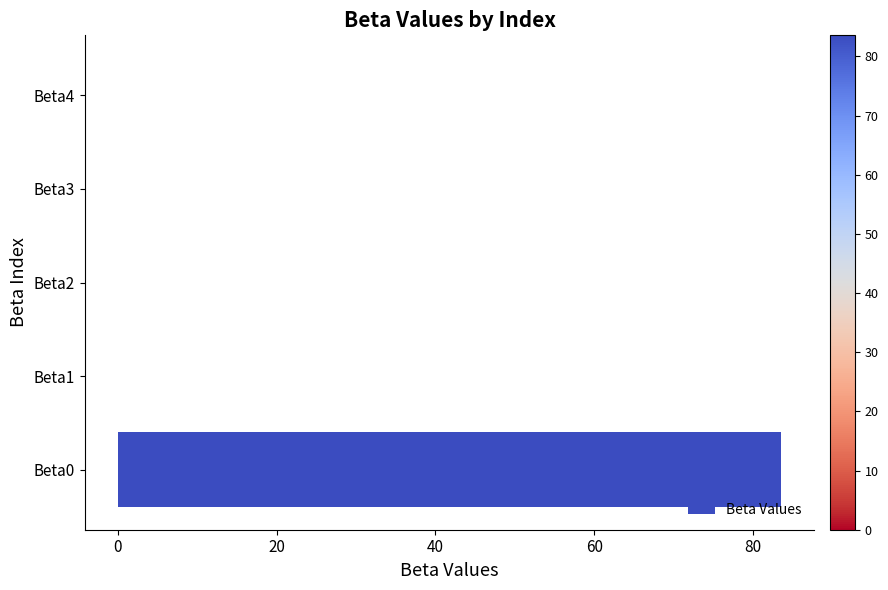

Is it true that the value at Beta0 is 137.7?

False